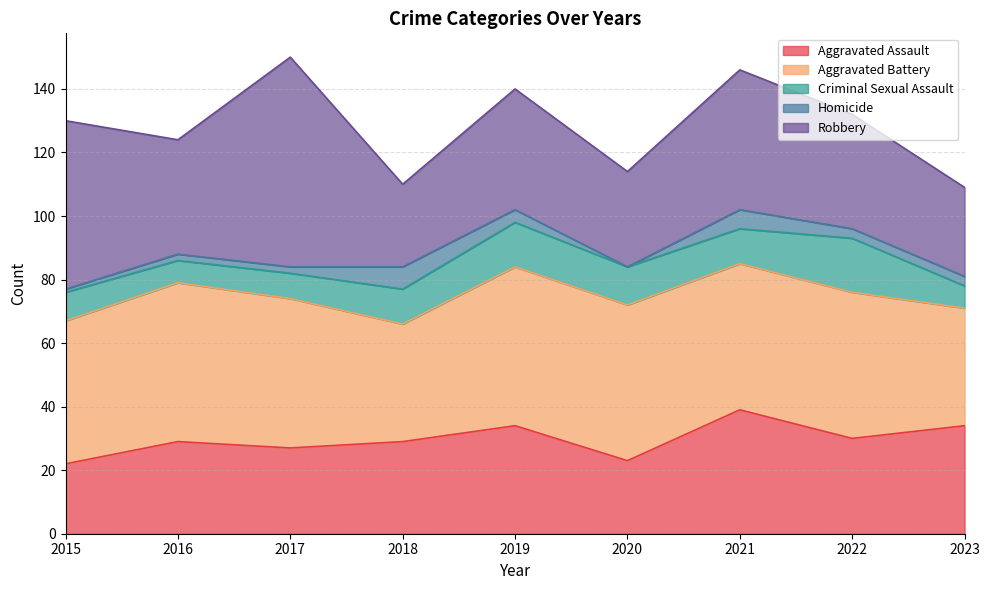

How many lines are shown in the chart?

5